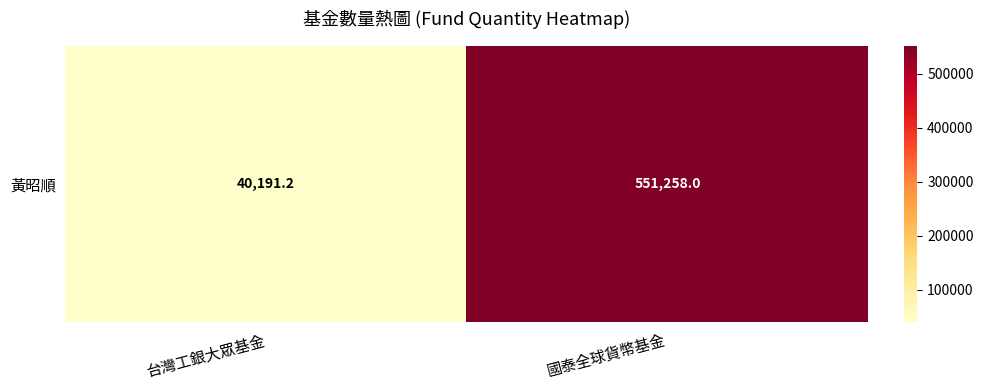

Rank the categories by value from lowest to highest.

台灣工銀大眾基金, 國泰全球貨幣基金